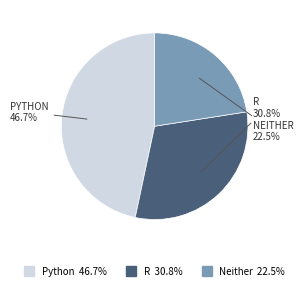

Which category has the biggest portion of the pie?

Python